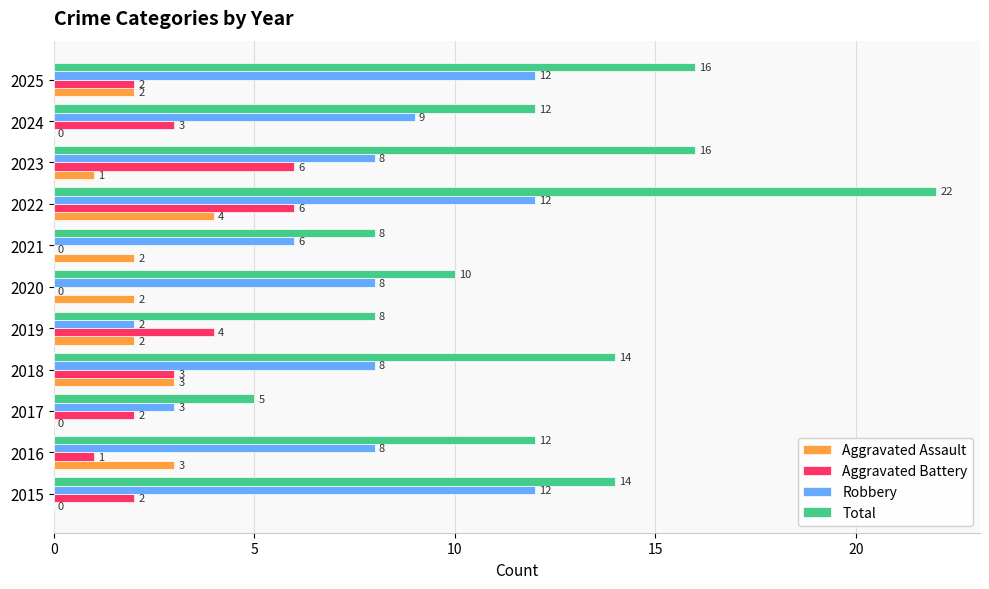

Is the value of Robbery at 2024 greater than the value of Total at 2018?

No